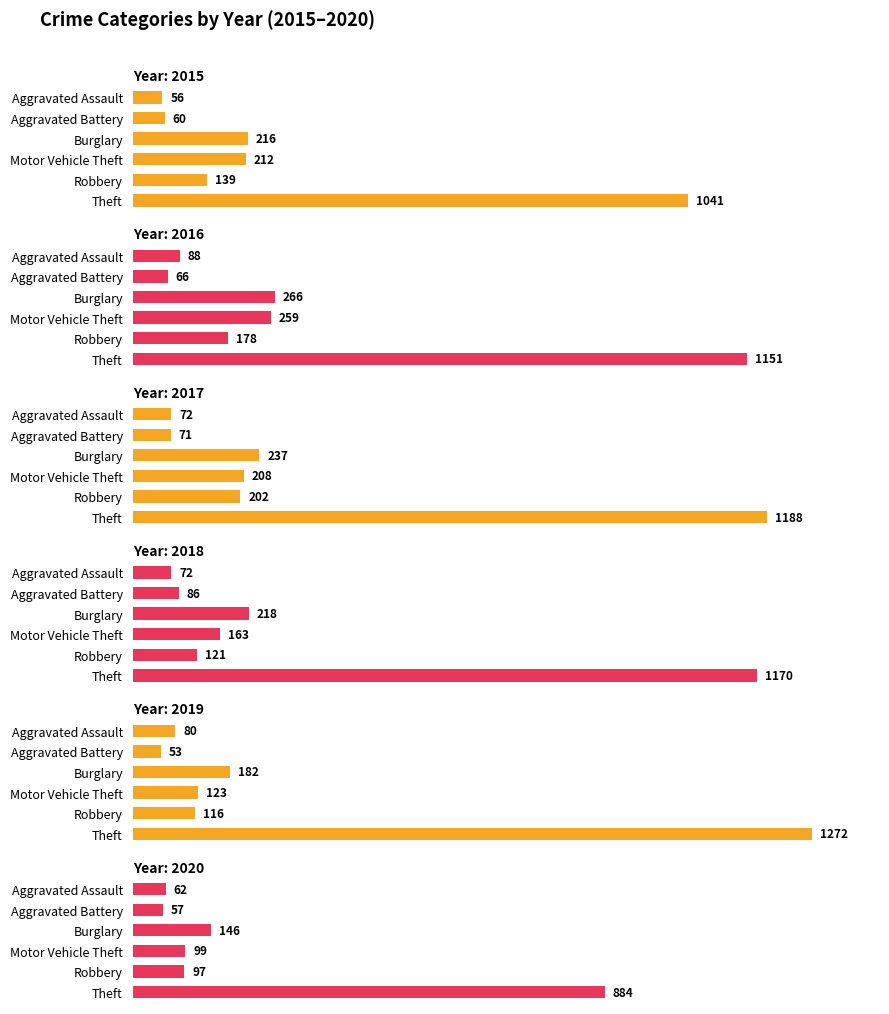

The value of 2018 at Motor Vehicle Theft is 275. True or false?

False